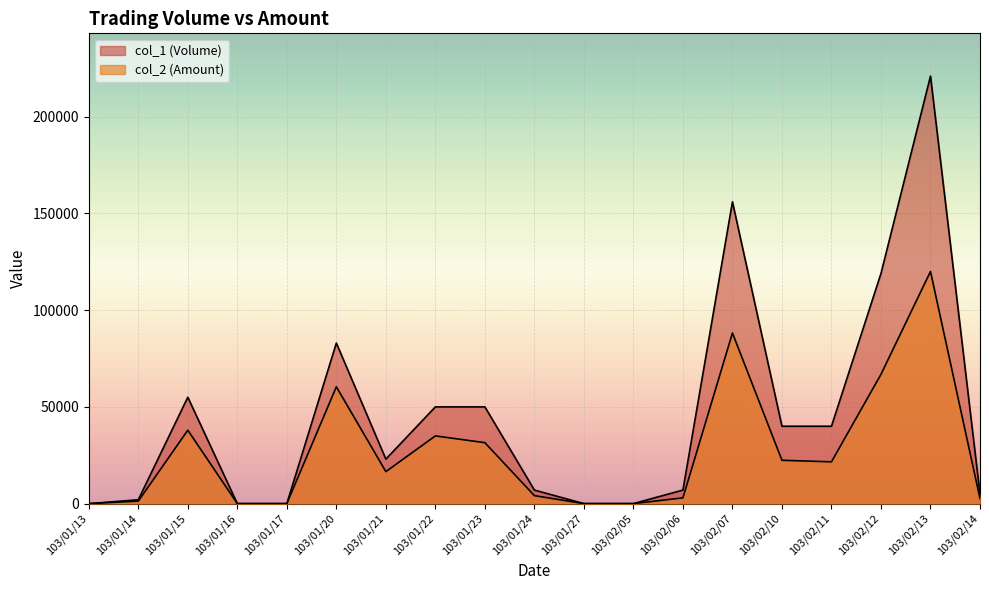

What are all the series names shown in the legend?

col_1 (Volume), col_2 (Amount)